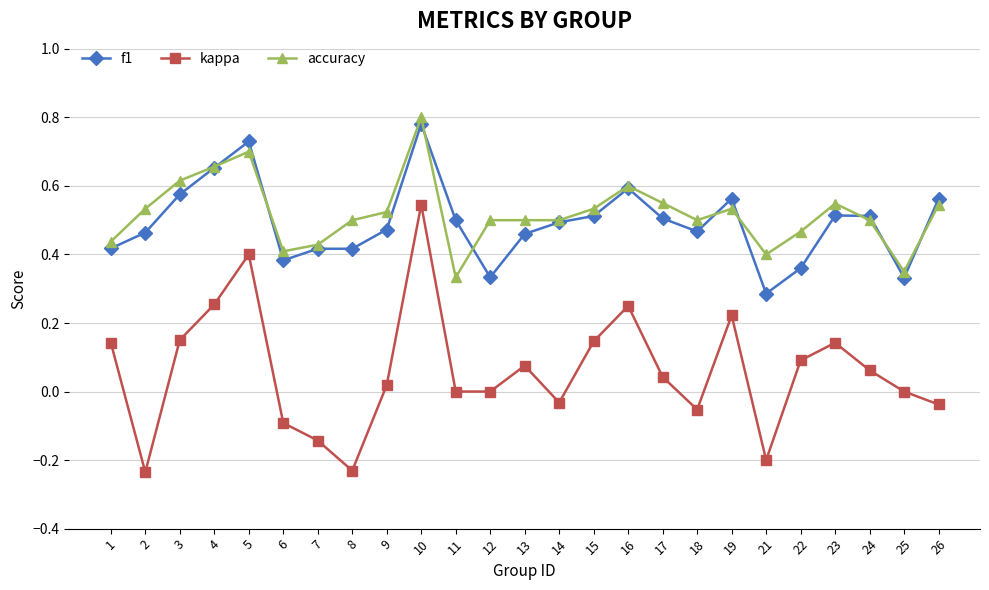

How many data points does each series have?

25